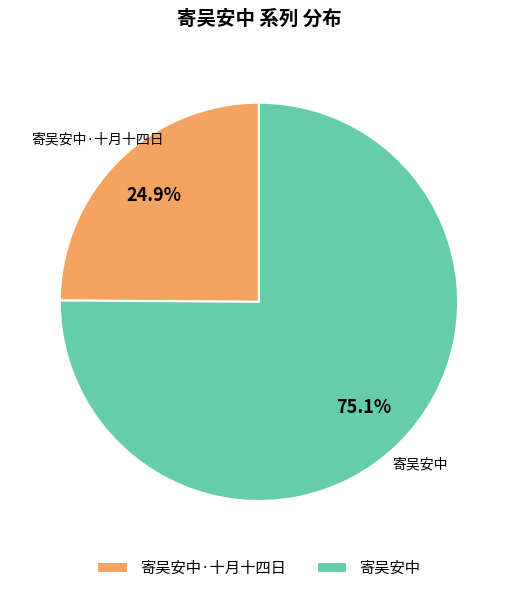

Does 寄吴安中 account for over 50% of the chart?

Yes